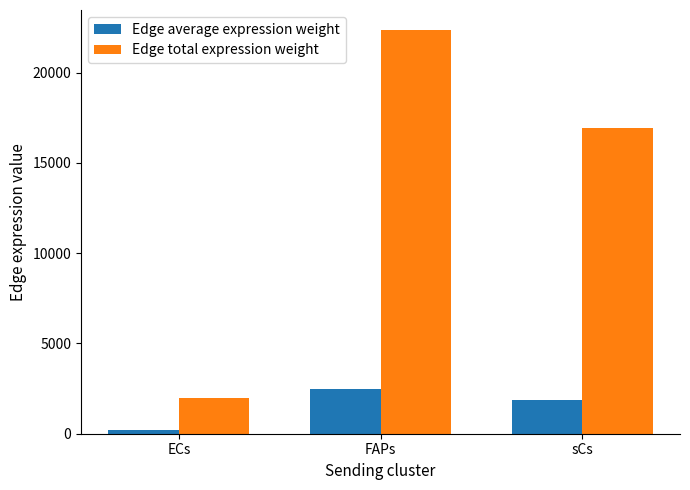

What is the minimum value for Edge average expression weight?

218.6